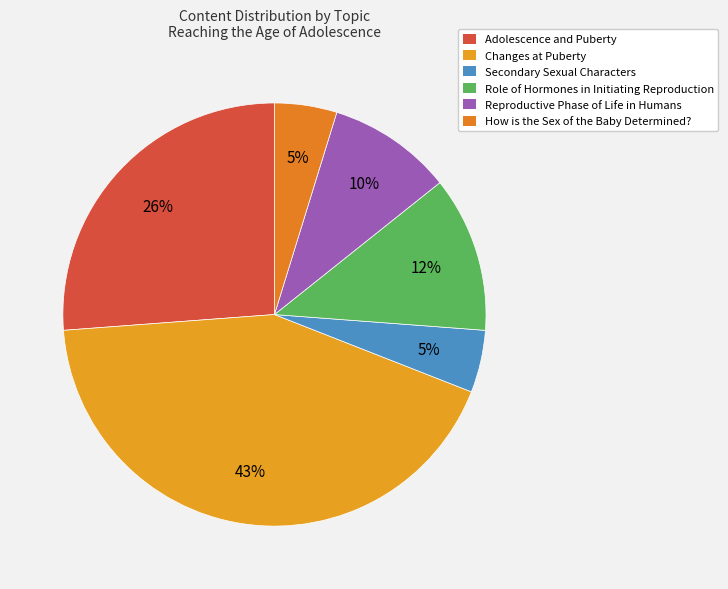

What is the smallest slice in the pie chart?

Secondary Sexual Characters